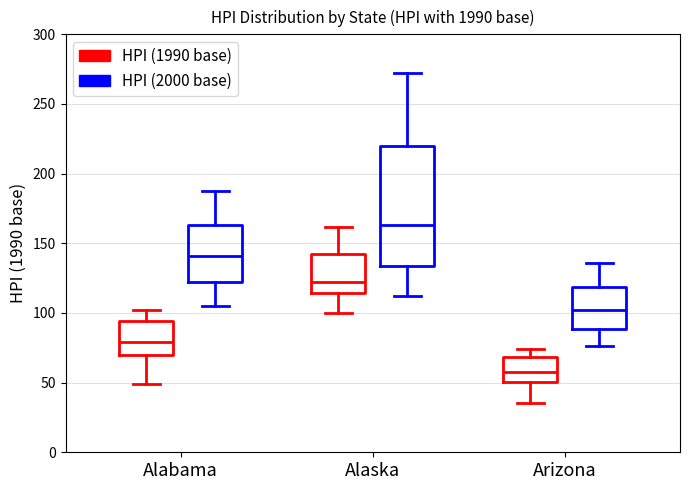

Which box's median line is the highest?

Alaska (HPI (2000 base))